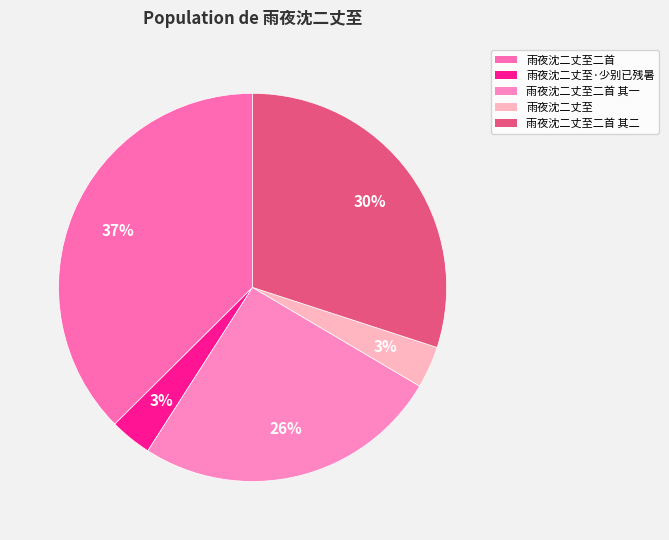

To the nearest percent, what is the average slice percentage?

20%